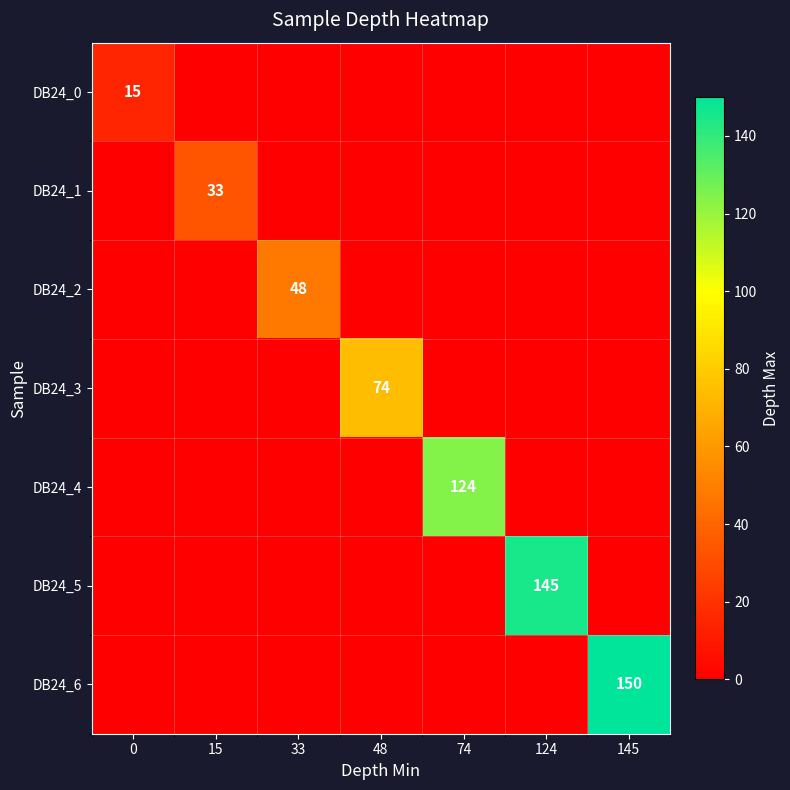

True or false: DB24_2 has a value of 71 at 33.

False